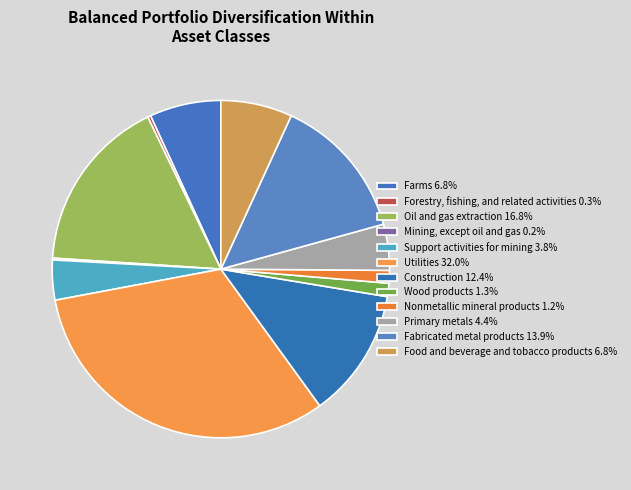

Do Utilities and Wood products together represent more than half of the pie?

No